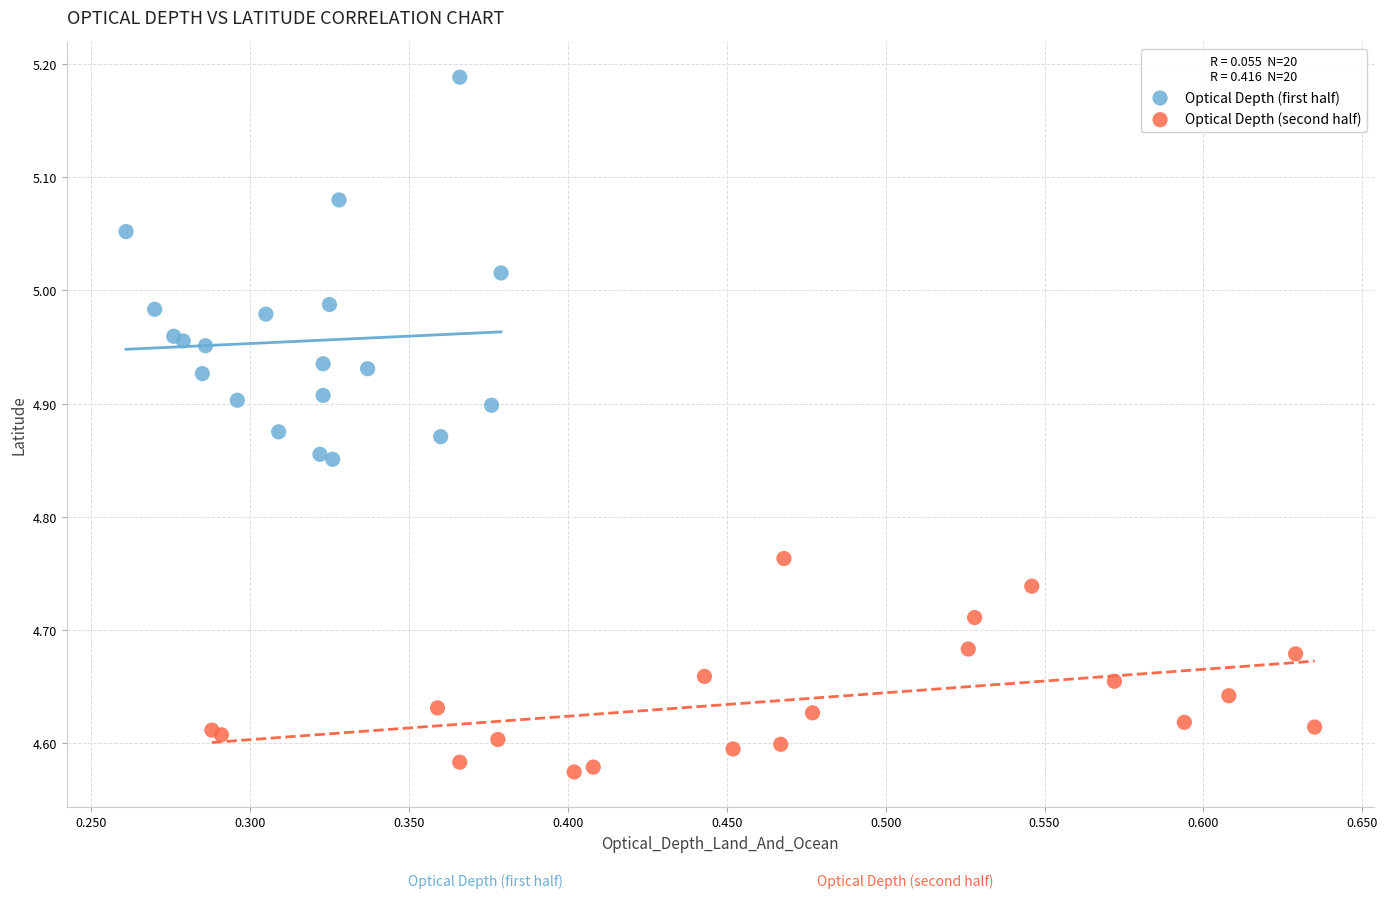

Which series has the widest spread of Y values?

Optical Depth (first half)